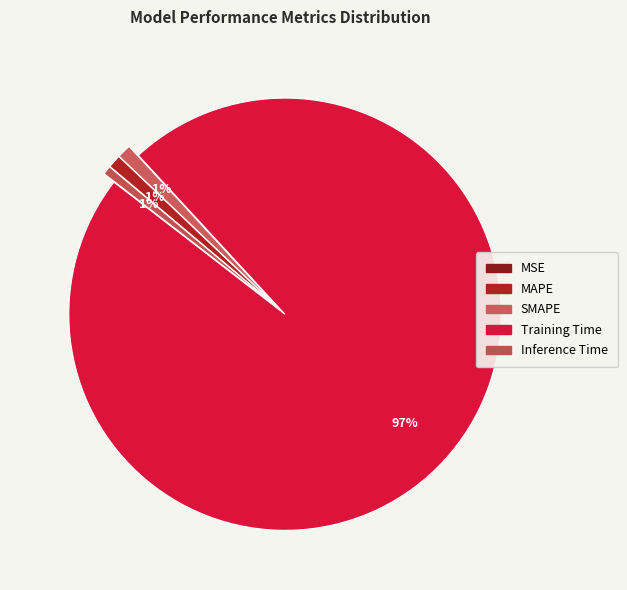

Is Training Time the majority of the pie?

Yes